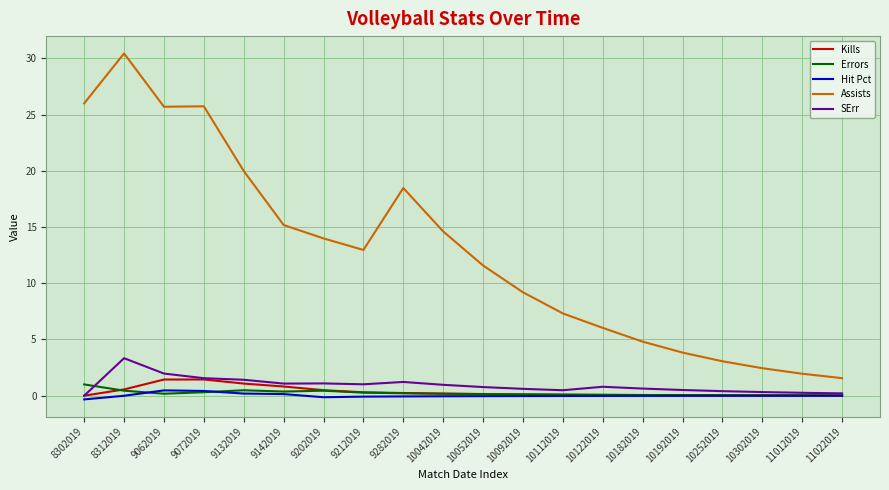

What is the maximum value for Kills?

1.4